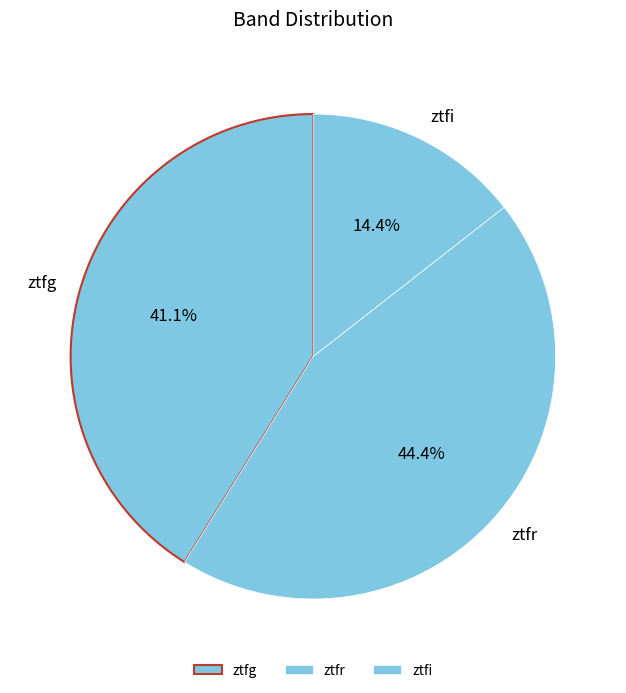

What is the smallest slice in the pie chart?

ztfi